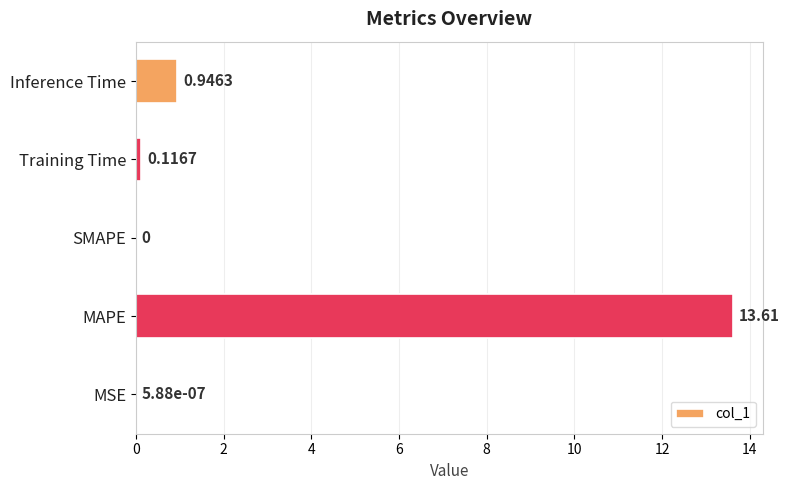

Which has a higher value, MSE or Inference Time?

Inference Time